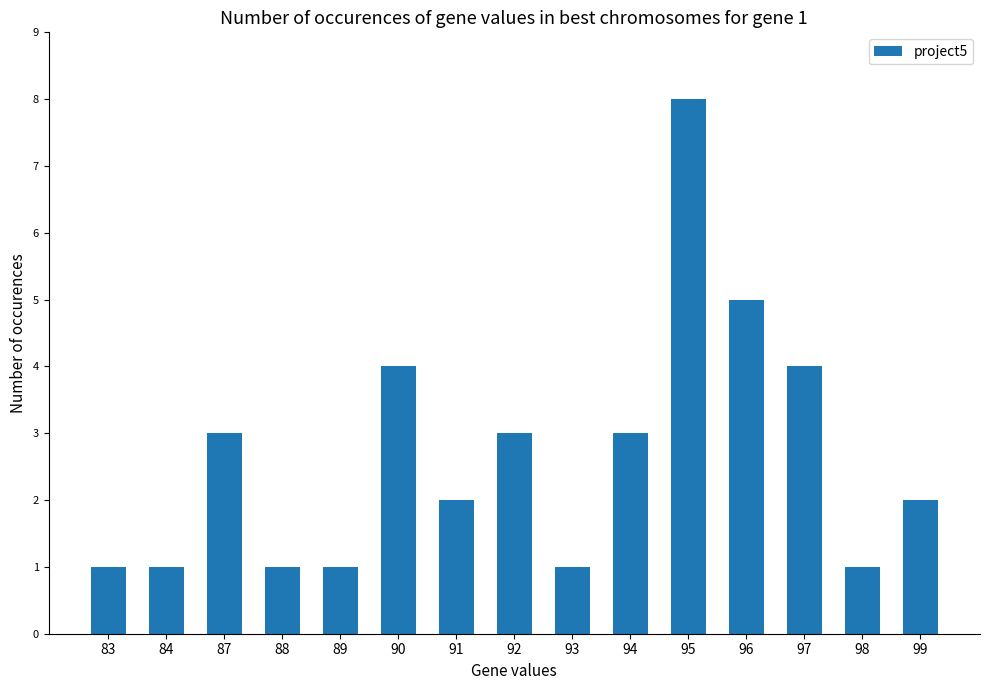

What is the difference between the second highest and second lowest values?

4